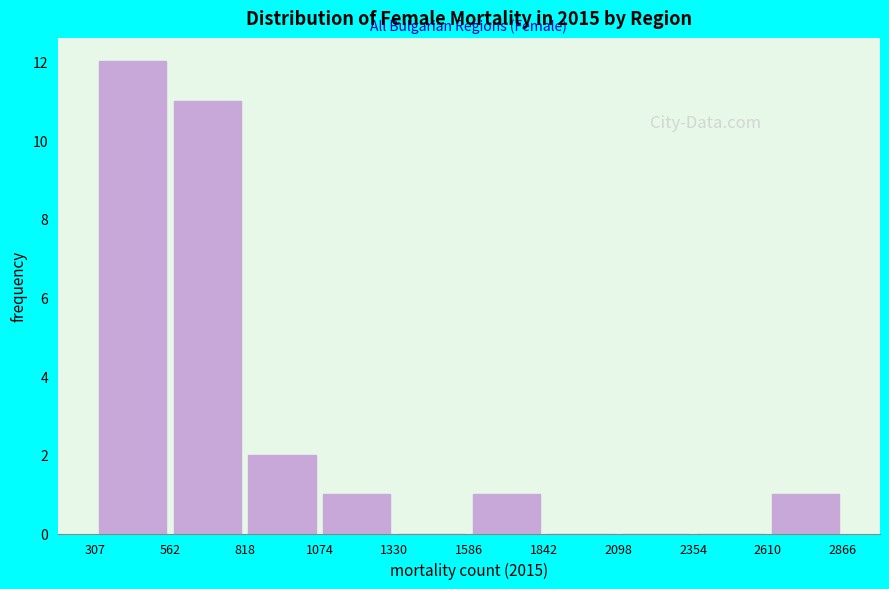

Which range on the x-axis has the tallest bar?

307 to 562